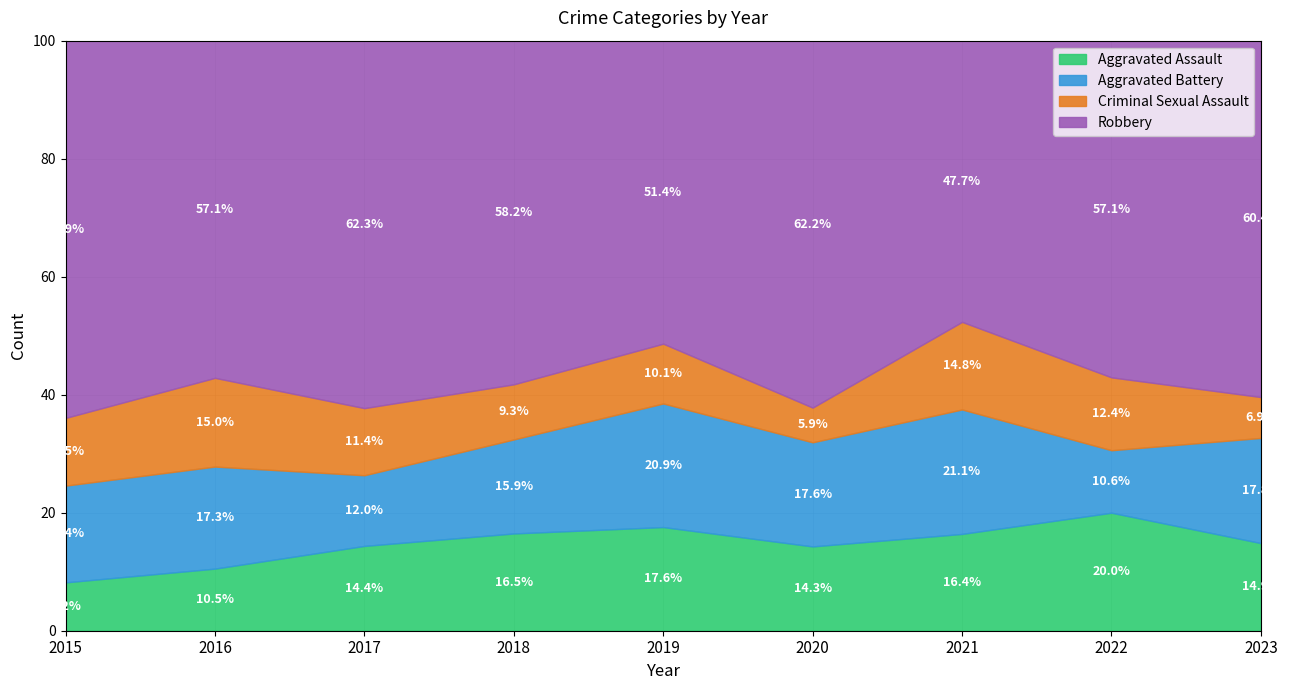

At which label does Aggravated Assault reach its peak?

2022